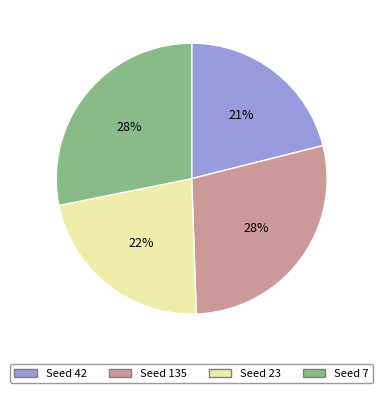

Count the number of slices in the pie.

4